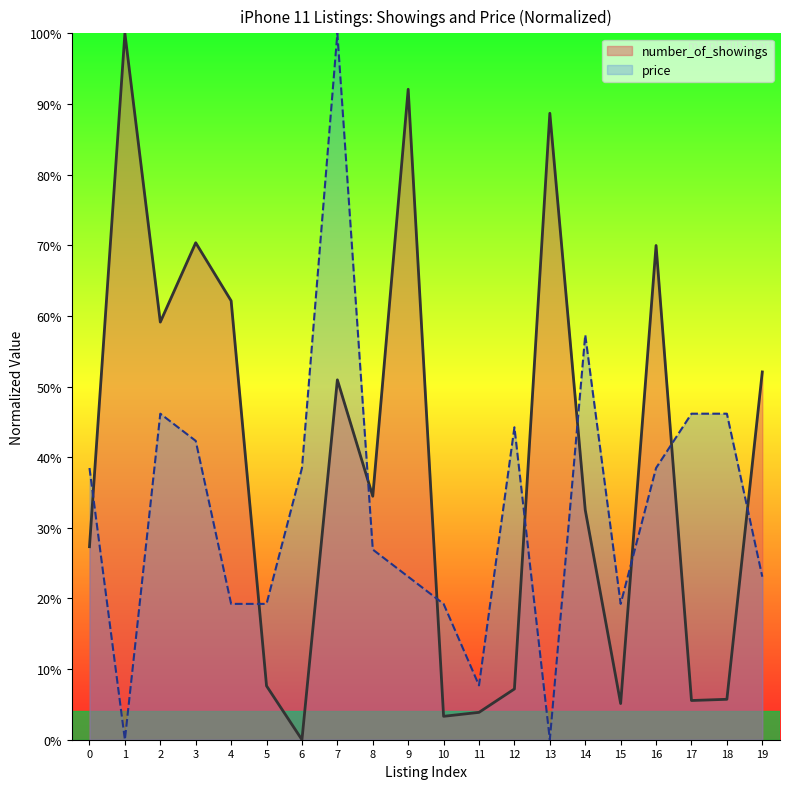

True or false: number_of_showings and price intersect in this chart.

True